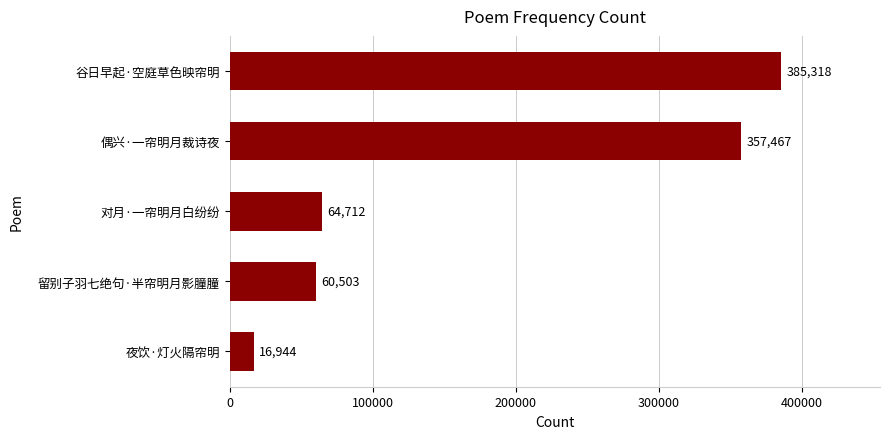

What value does the data have at 留别子羽七绝句·半帘明月影朣朣, to the nearest 10?

60500